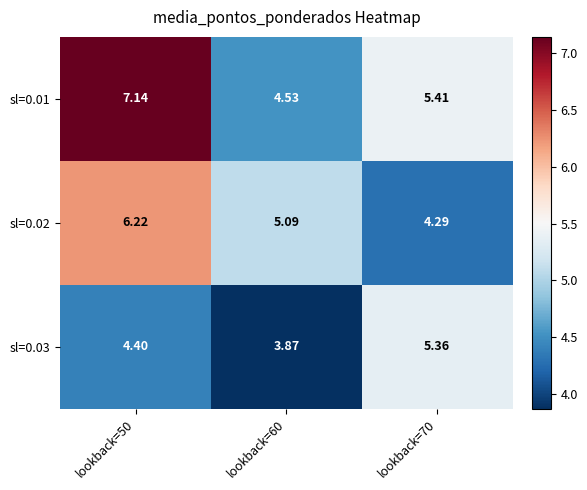

Is the value of sl=0.02 at lookback=60 greater than the value of sl=0.01 at lookback=60?

Yes